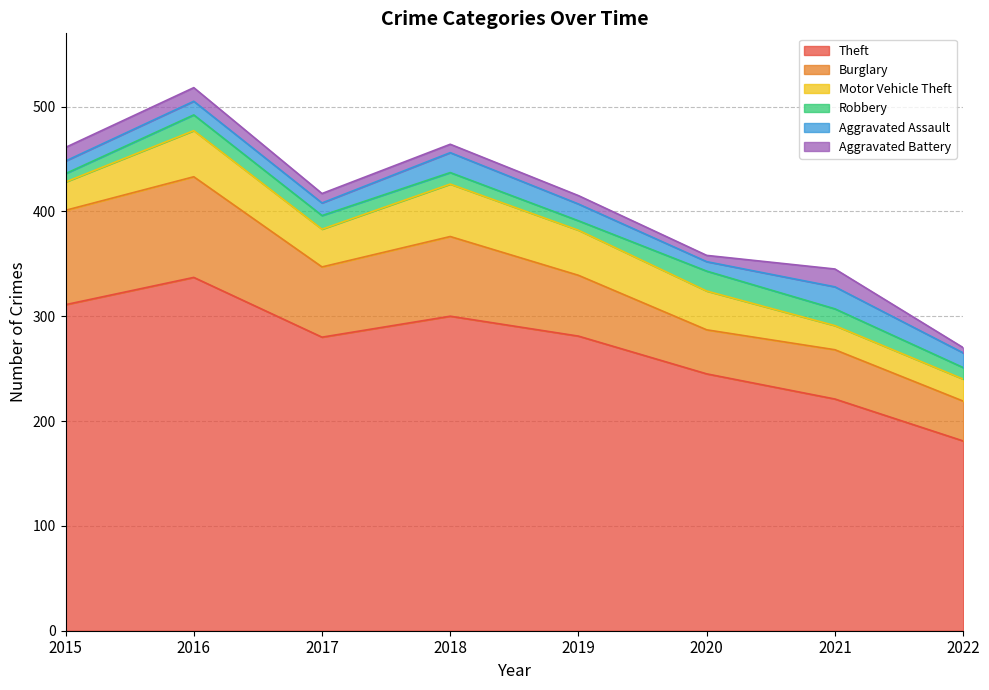

List the labels in order of Burglary value, largest first.

2016, 2015, 2018, 2017, 2019, 2021, 2020, 2022